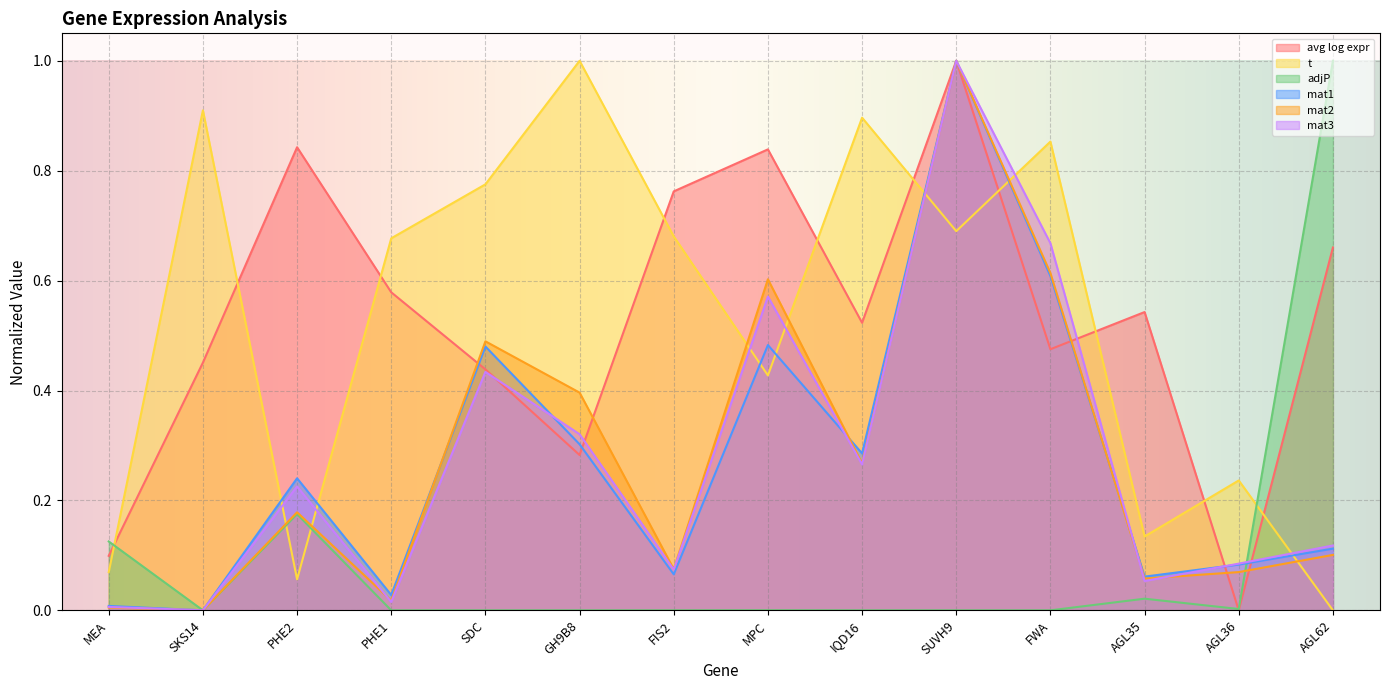

Which has a higher value, GH9B8 or AGL35?

AGL35